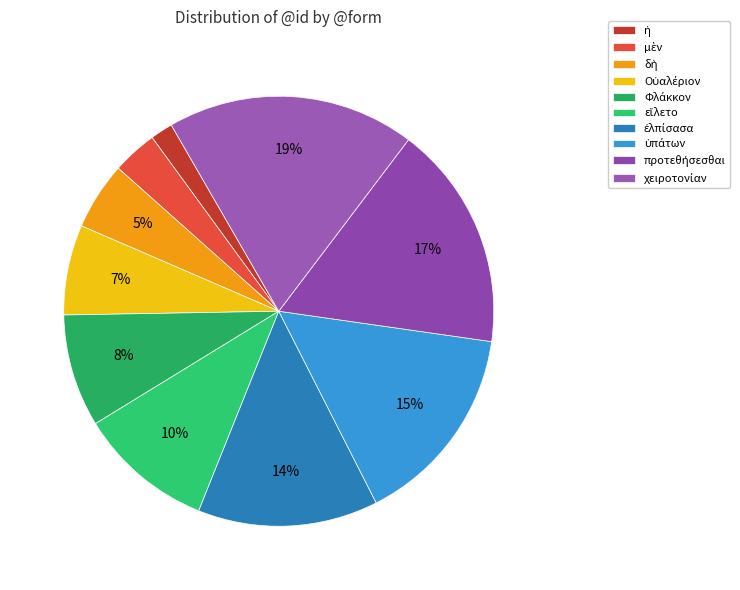

How many slices are in this pie chart?

10